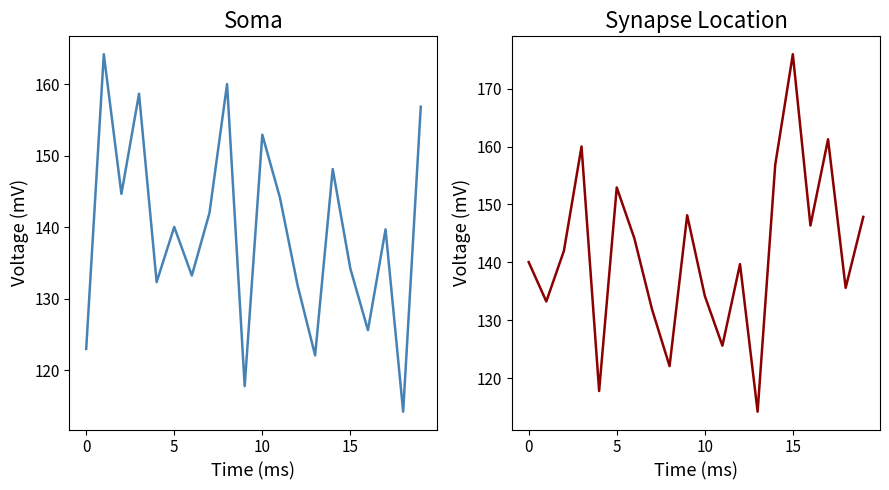

At how many categories does at least one series exceed 162?

2